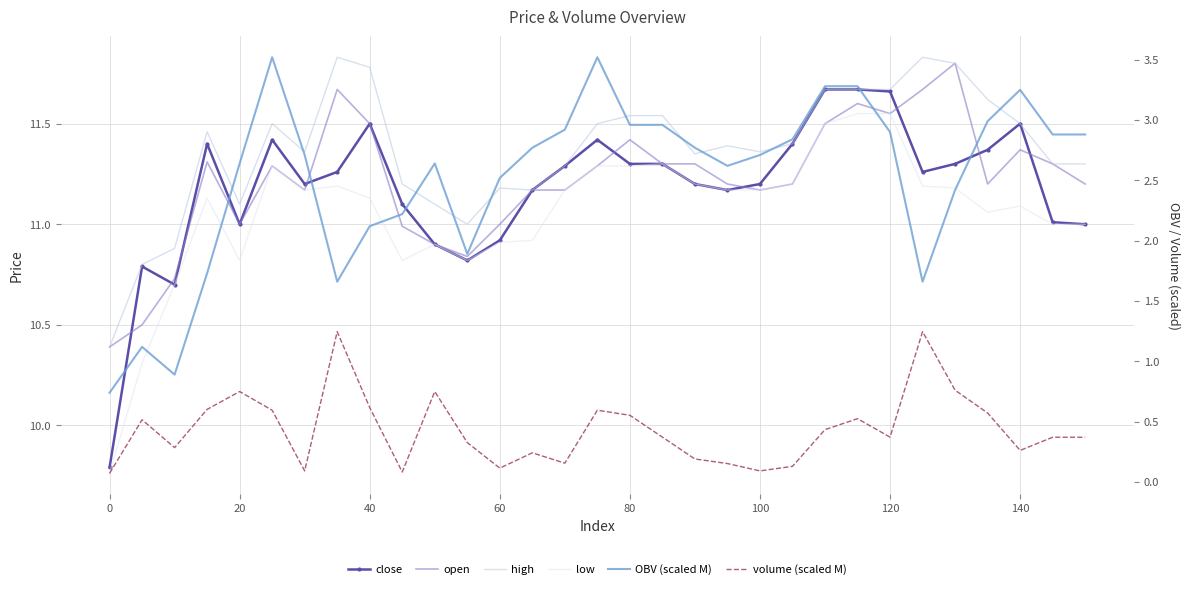

Count the number of categories in the chart.

31